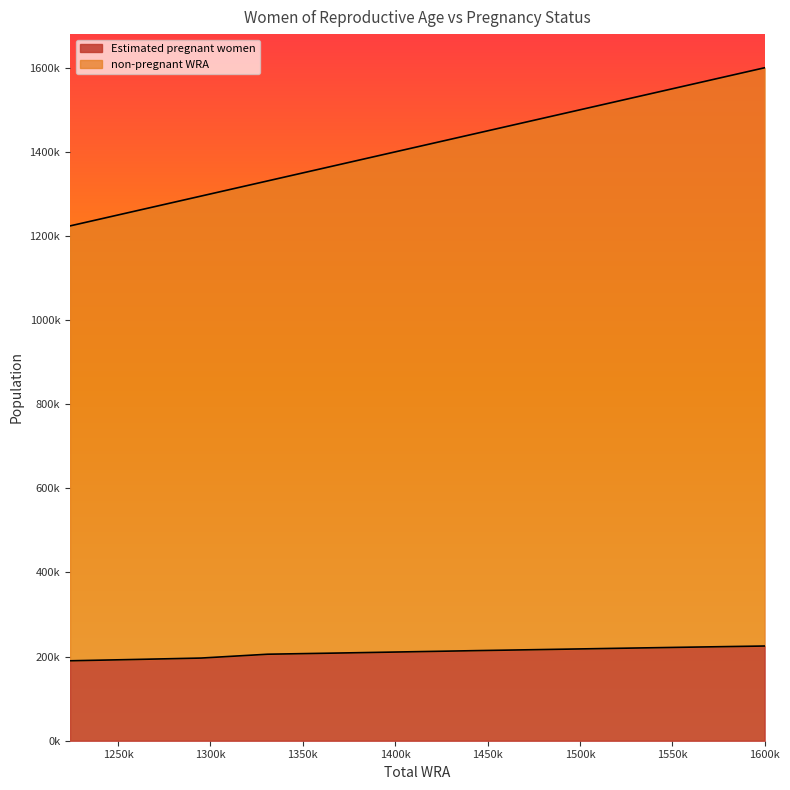

Is the value of non-pregnant WRA at 1331000 greater than the value of Estimated pregnant women at 1224000?

Yes